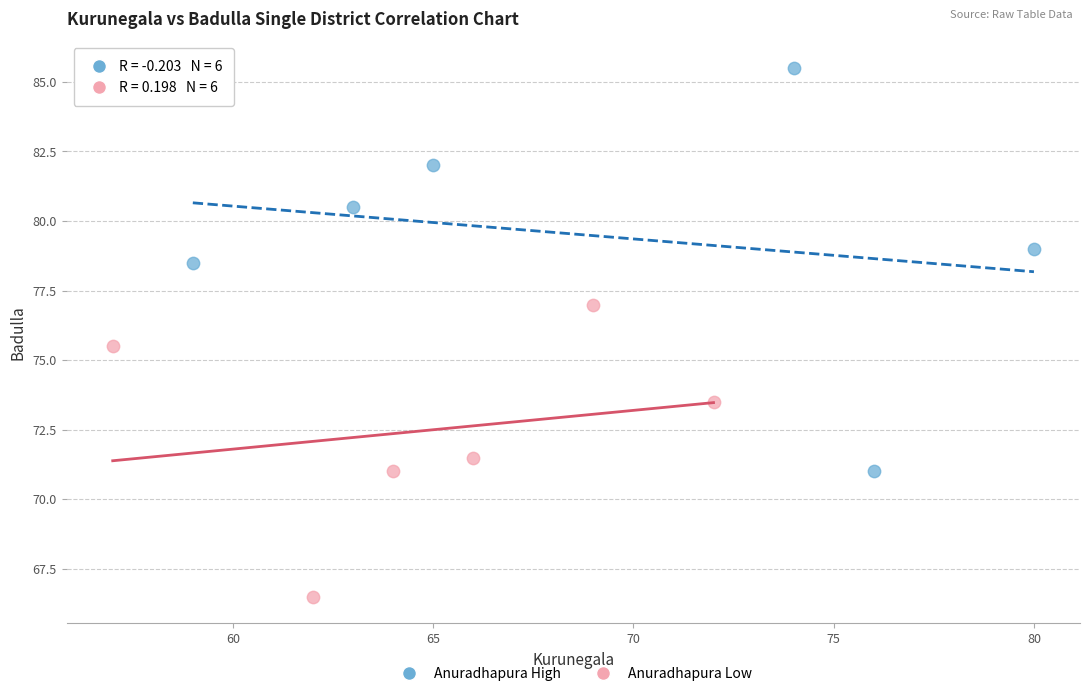

Which series has the widest spread of Y values?

Anuradhapura High